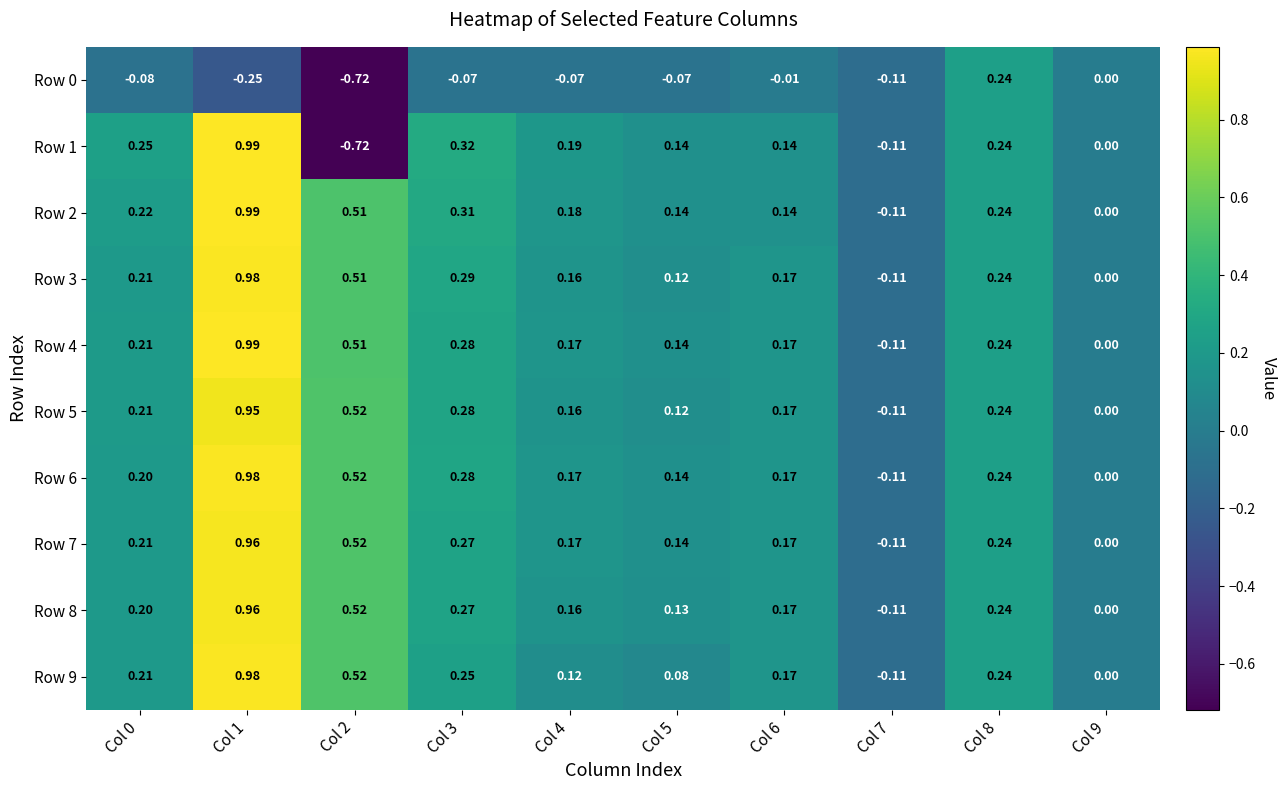

What is the total value across all series at Col 2?

2.7